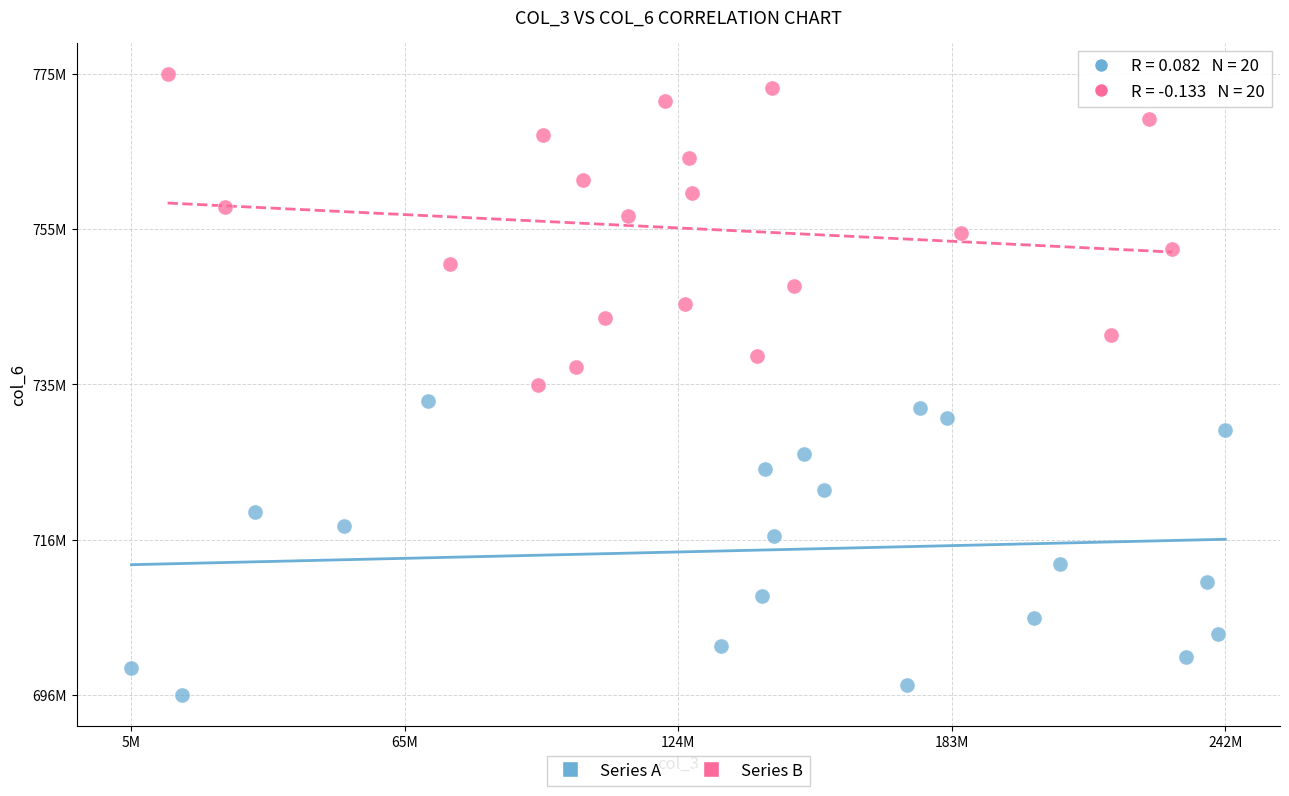

Which series reaches the maximum Y coordinate?

Series B